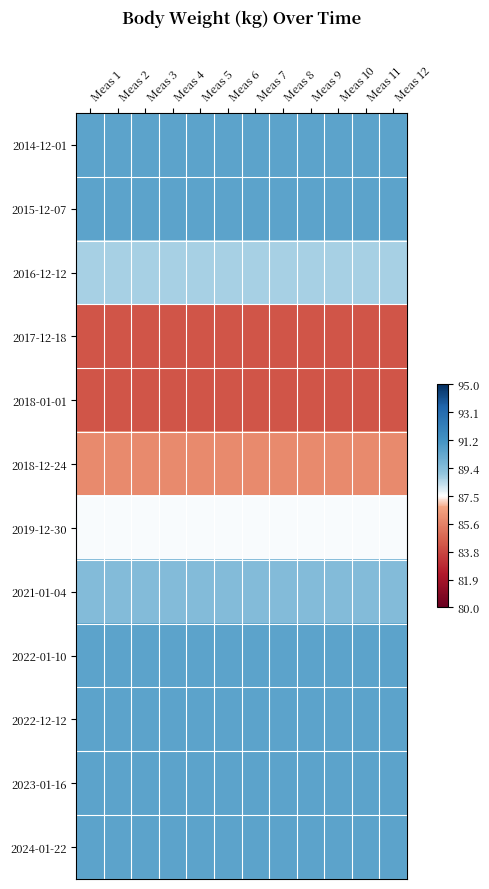

Between Meas 4 and Meas 6, which series saw the biggest shift?

2014-12-01